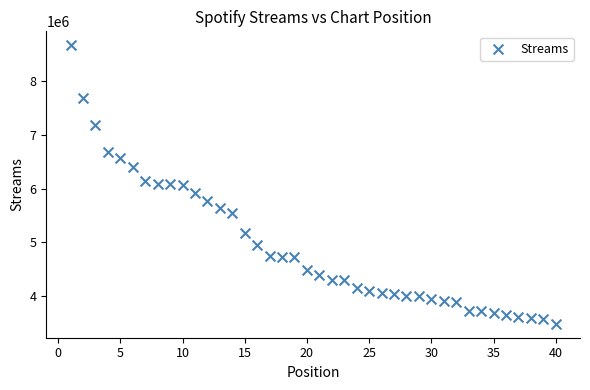

What is the range of Y values (max minus min)?

5165444